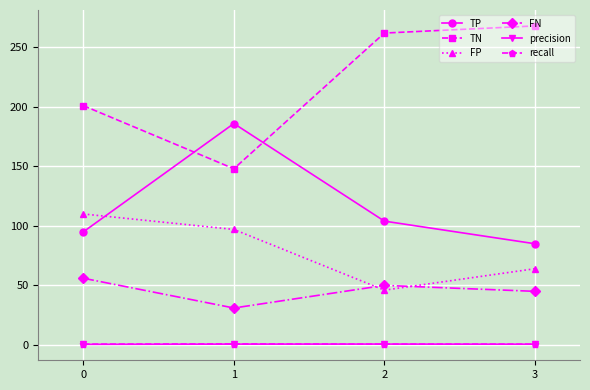

True or false: TN and FN cross at least once.

False